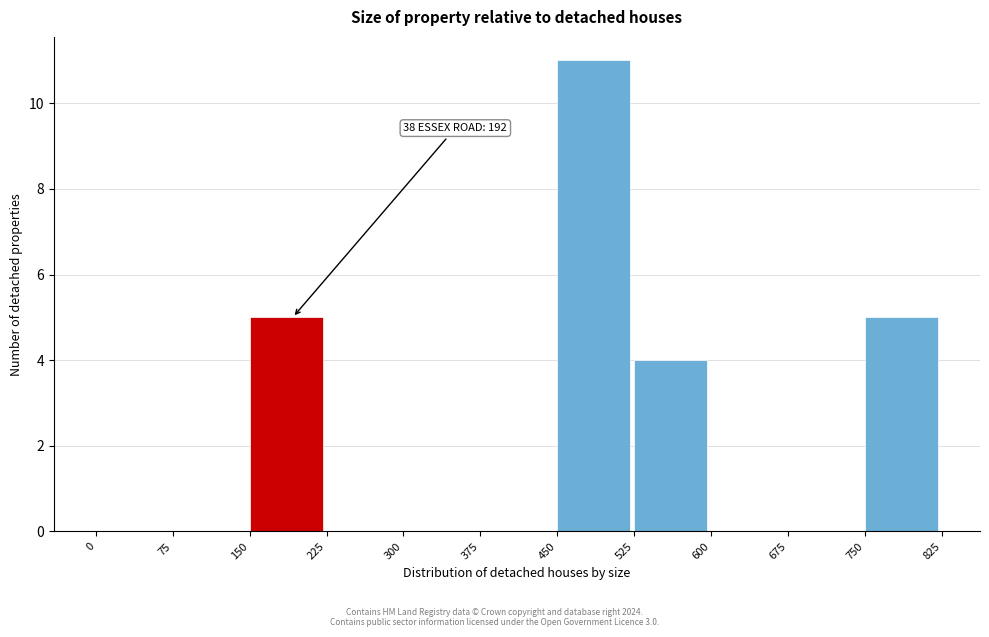

Over which range of the x-axis is the bar tallest?

450 to 525